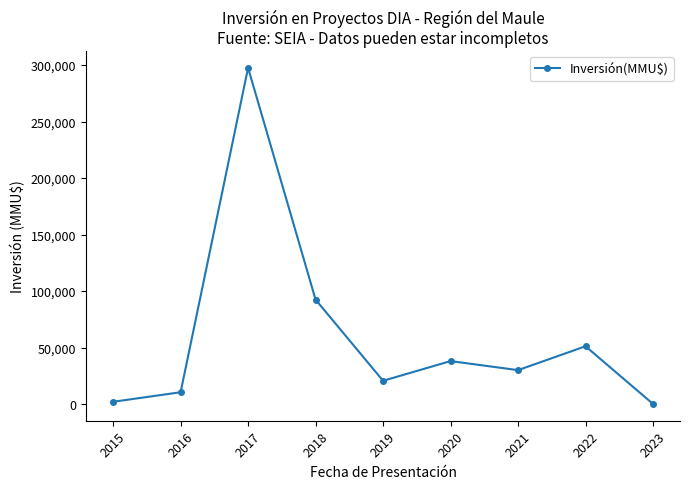

Reading right to left, extract all data points from this chart.

100	51130	30000	38000	20567	92392	297524	10444	2000